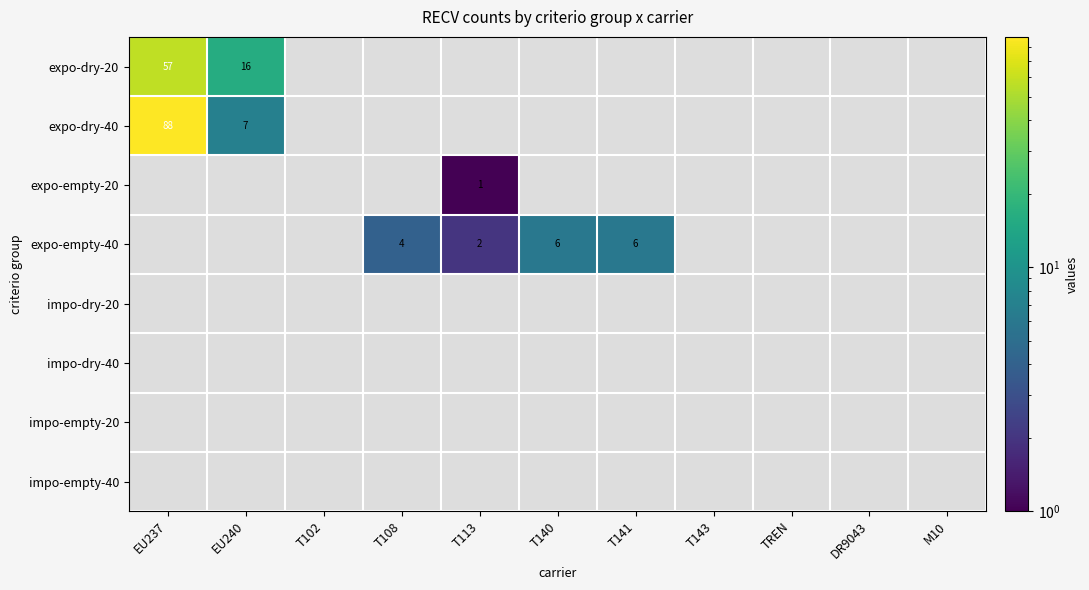

The value of expo-dry-20 at EU237 is 97. True or false?

False